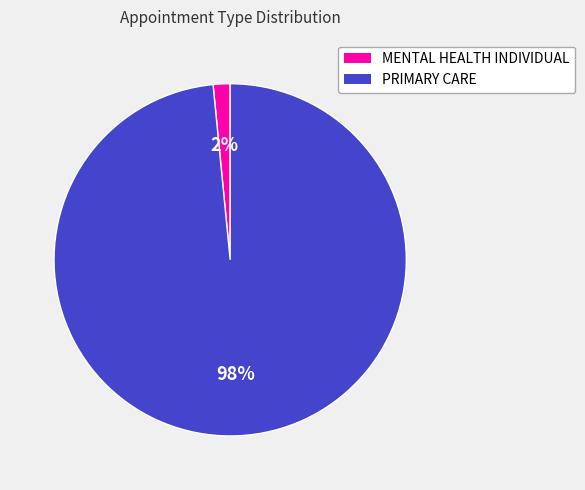

What is the largest slice in the pie chart?

PRIMARY CARE